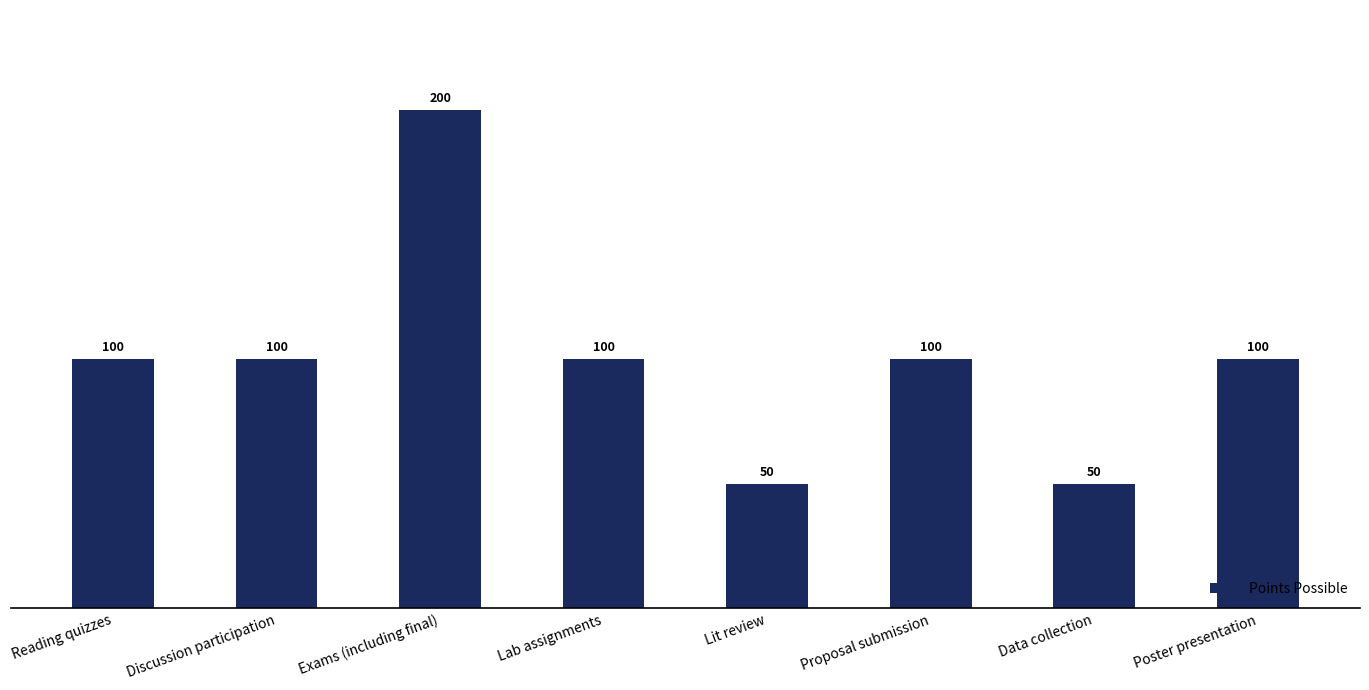

Which category has the highest value across all series?

Exams (including final)